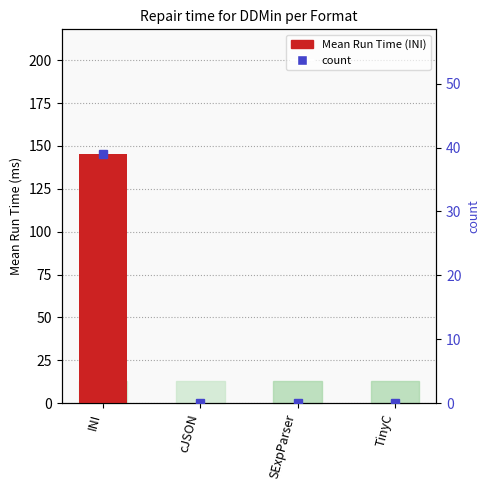

What is the sum of the count values at TinyC and INI?

39.0